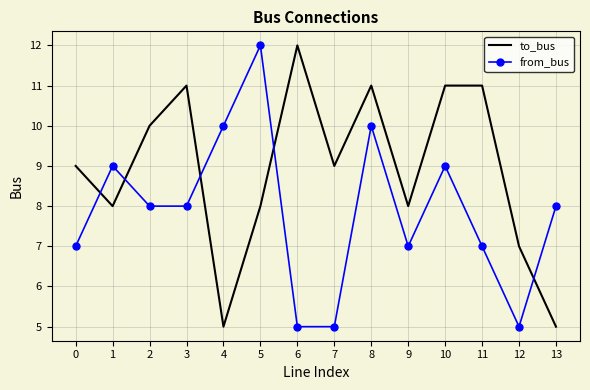

Which series ends up on top after the final intersection of from_bus and to_bus?

from_bus